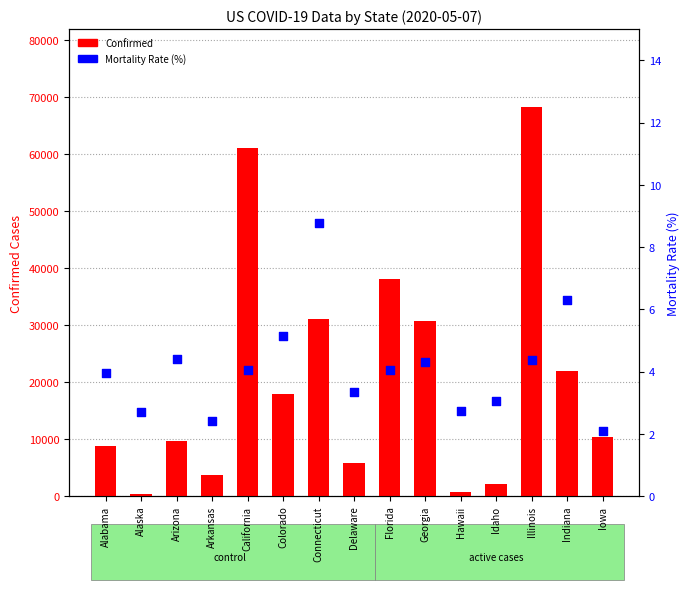

Is the value of Confirmed at Arizona greater than the value of Mortality_Rate at California?

Yes